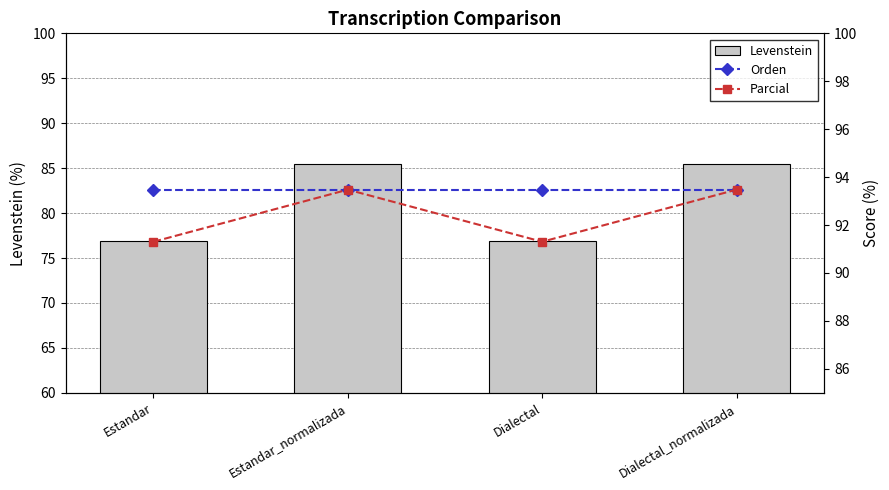

Which series has the largest total across all categories?

Orden